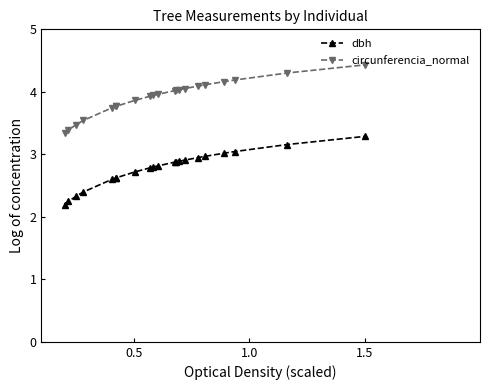

True or false: circunferencia_normal and dbh cross at least once.

False